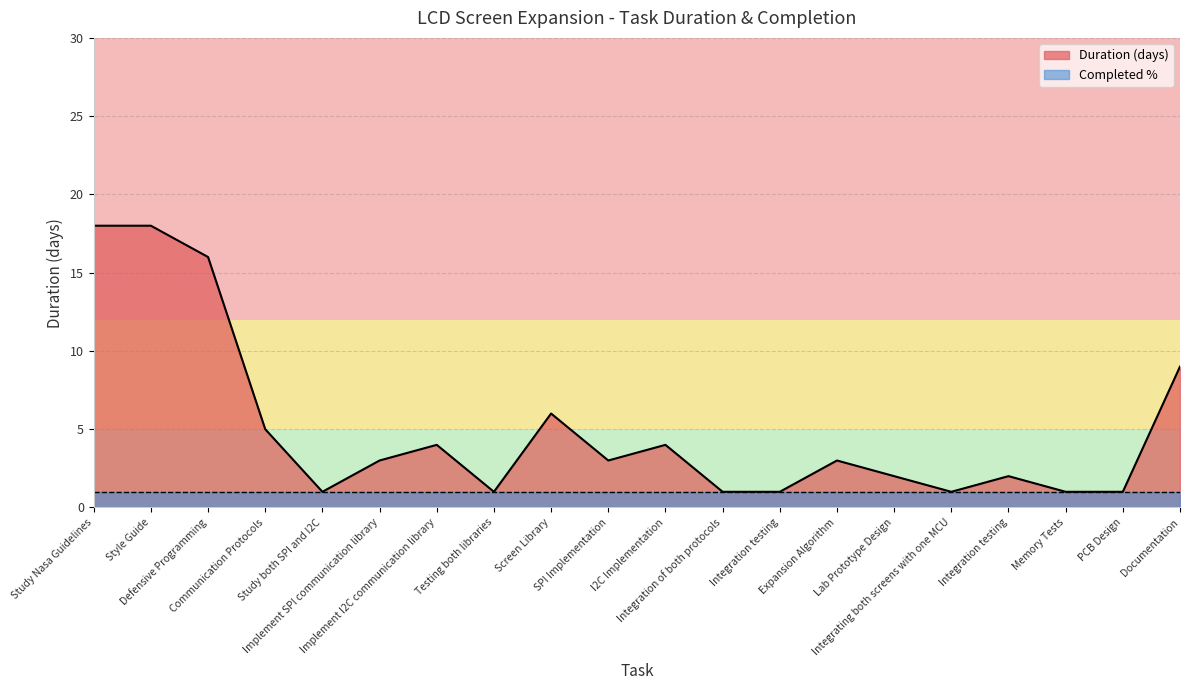

What is the label of the 13th point from the left?

Integration testing